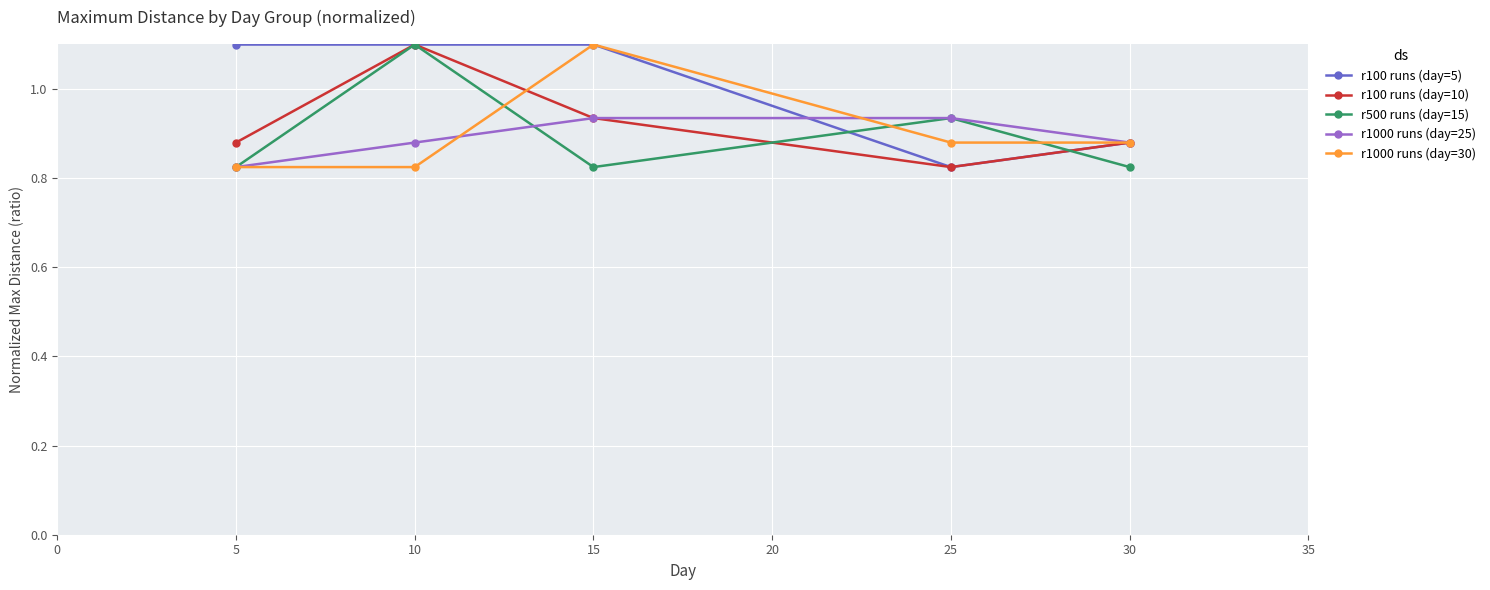

At how many categories does at least one series exceed 0?

5